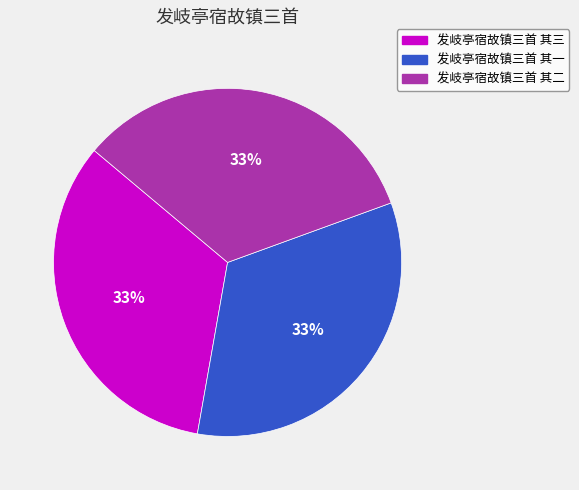

To the nearest percent, what percentage of the pie is 发岐亭宿故镇三首 其二?

33%